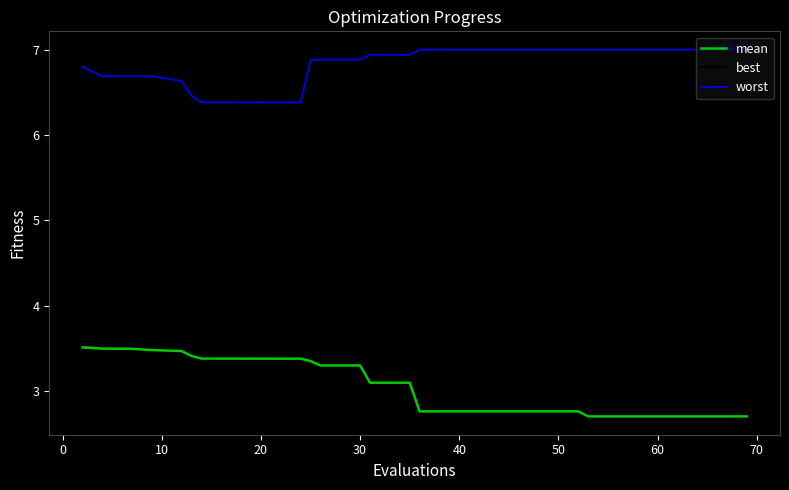

What is the smallest value displayed?

2.7